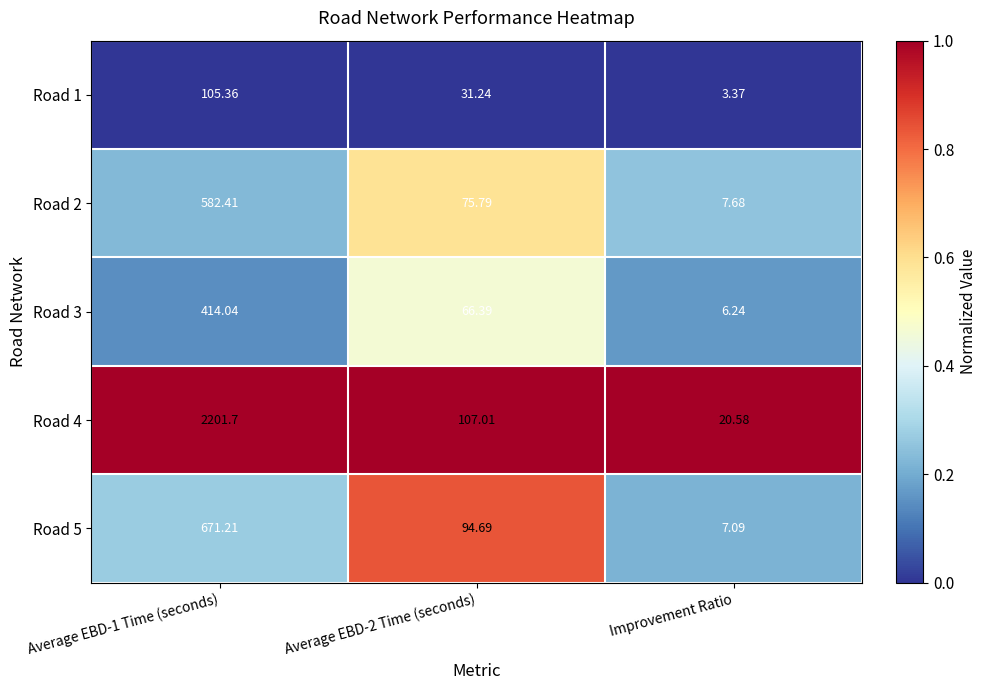

At which category does the chart reach its minimum across all series?

Improvement Ratio